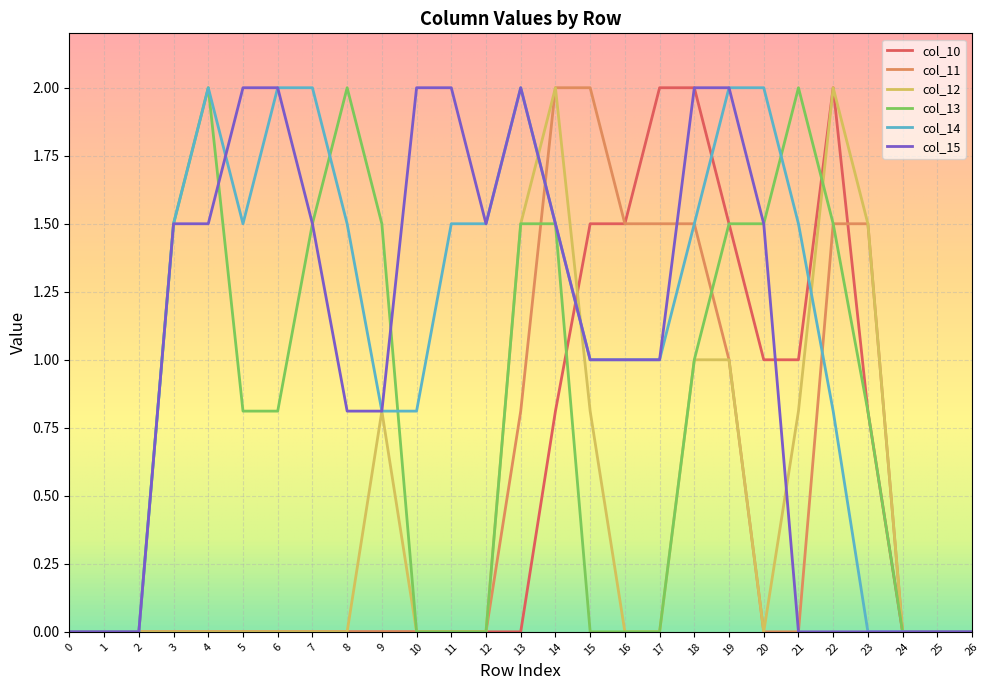

What is the difference between the maximum and second lowest values in the col_10 series?

2.0